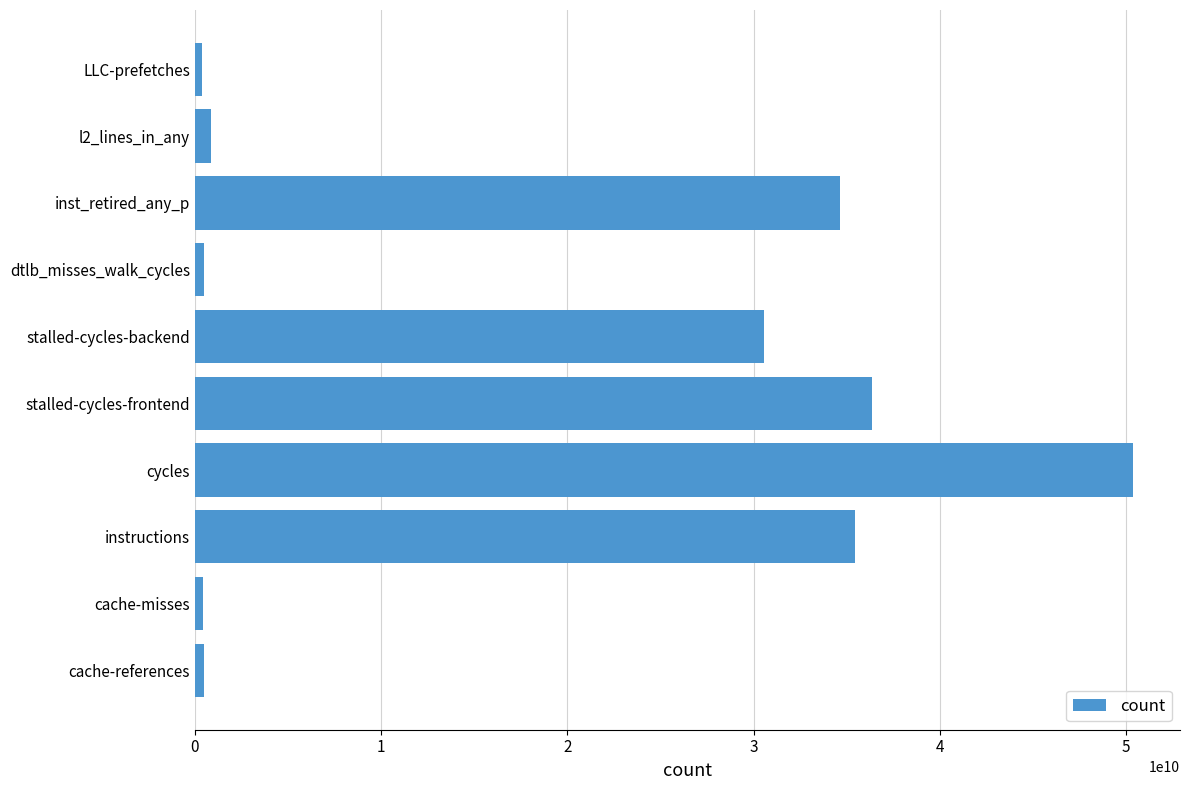

Is it true that the value at cycles is 50371768066?

True